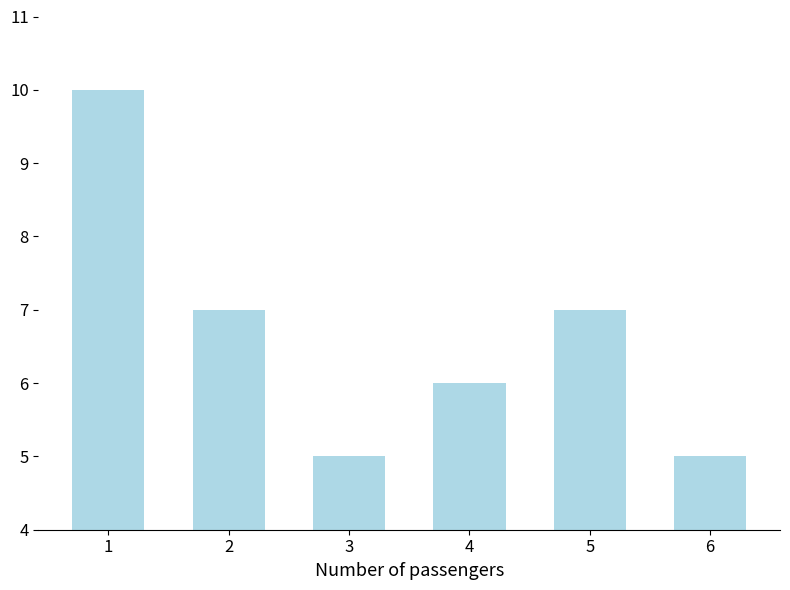

Does the chart contain stacked bars?

No